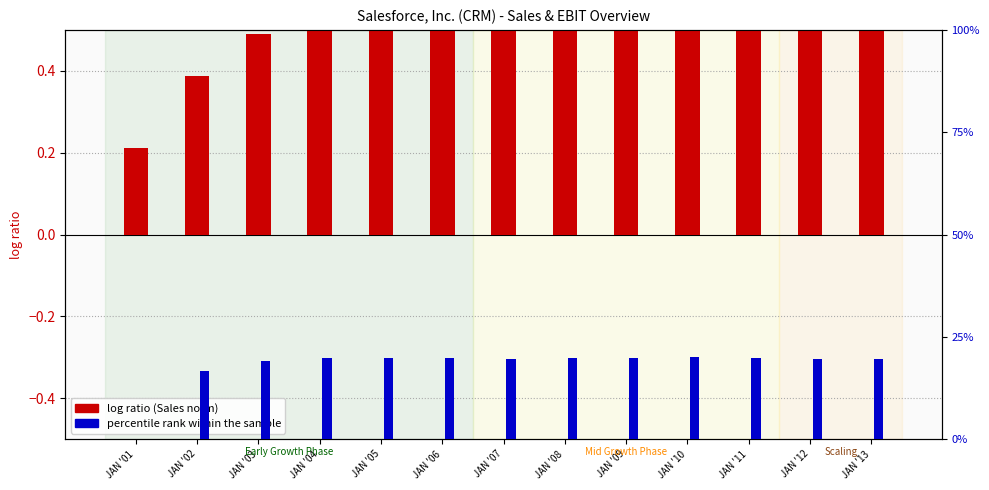

What is the value of the percentile rank within the sample bar at the 13th from the left?

0.2